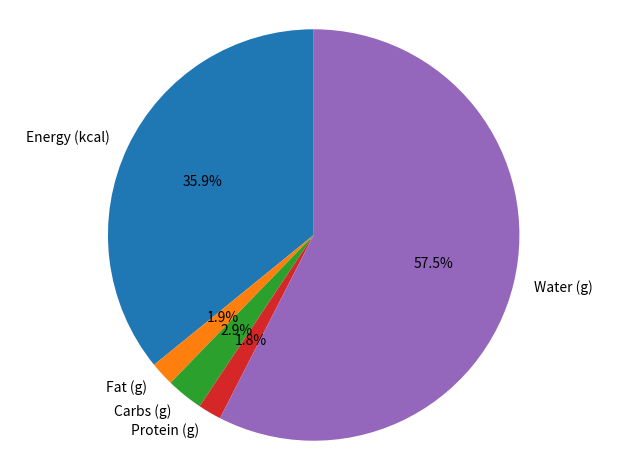

What is the ratio of the value at Water (g) to the value at Energy (kcal)?

1.6